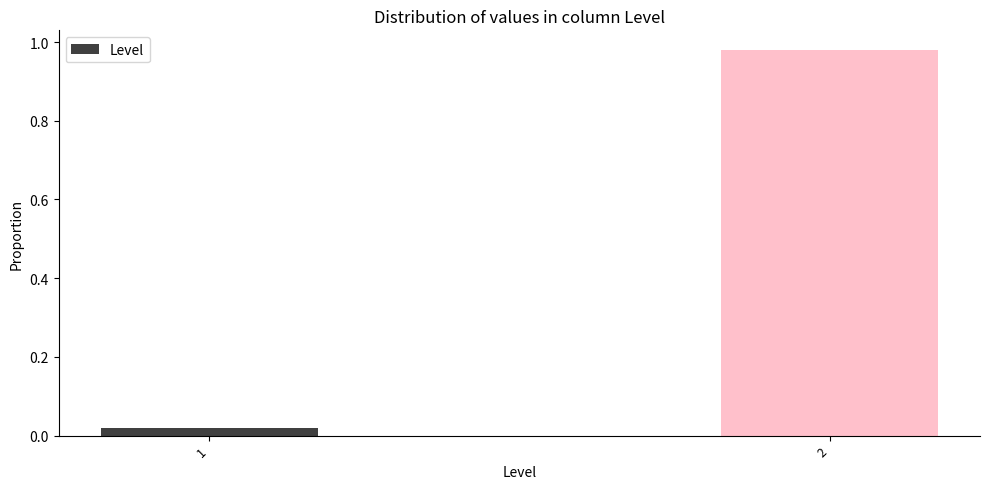

The chart shows a value of 0.2 at 2. True or false?

False